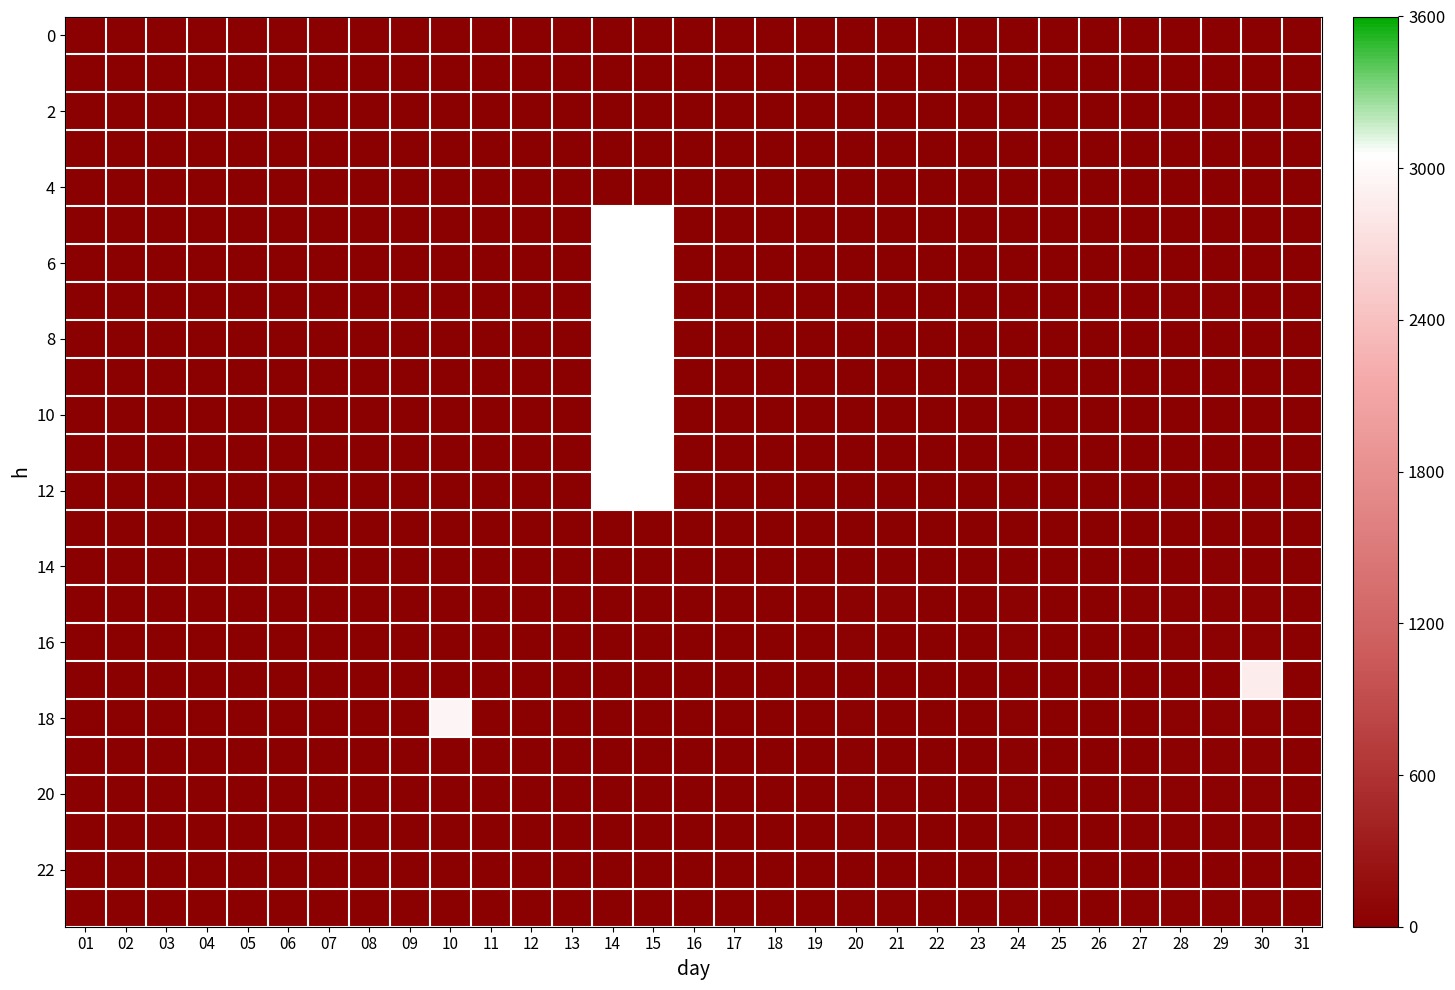

What is the spread (max minus min) of values at 30?

2846.0